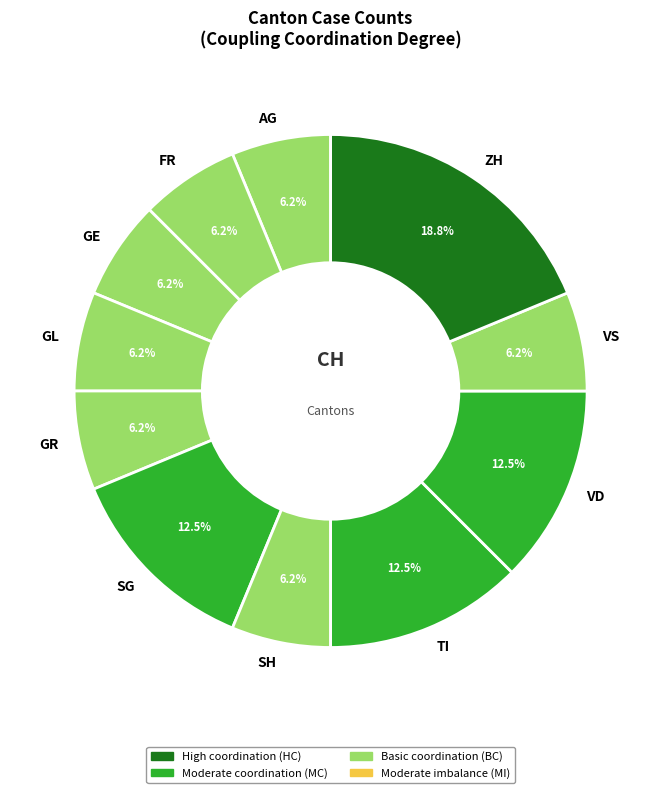

Is the sum of SH and SG greater than half?

No